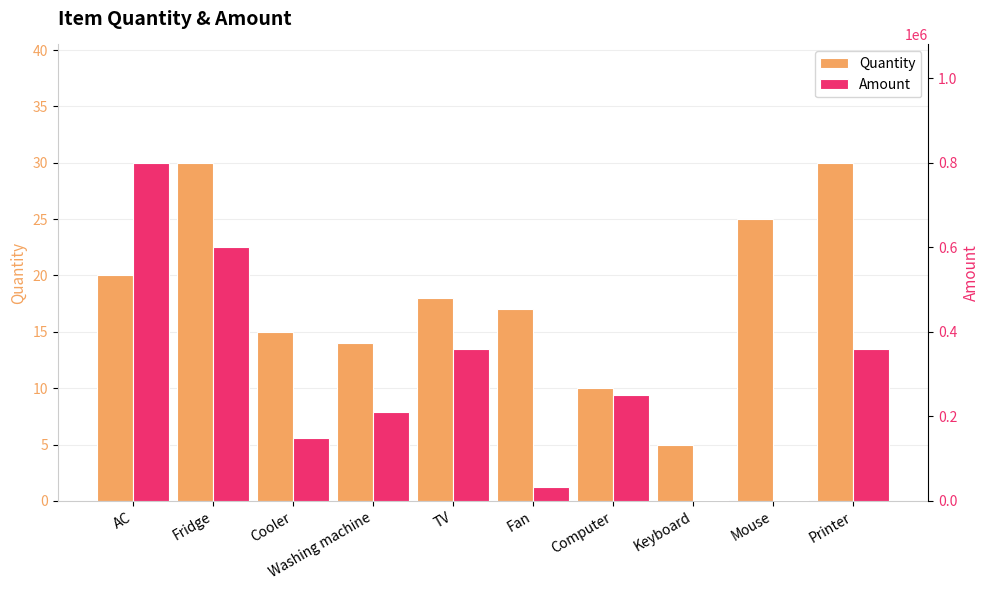

What is the sum of all Amount values?

2767750